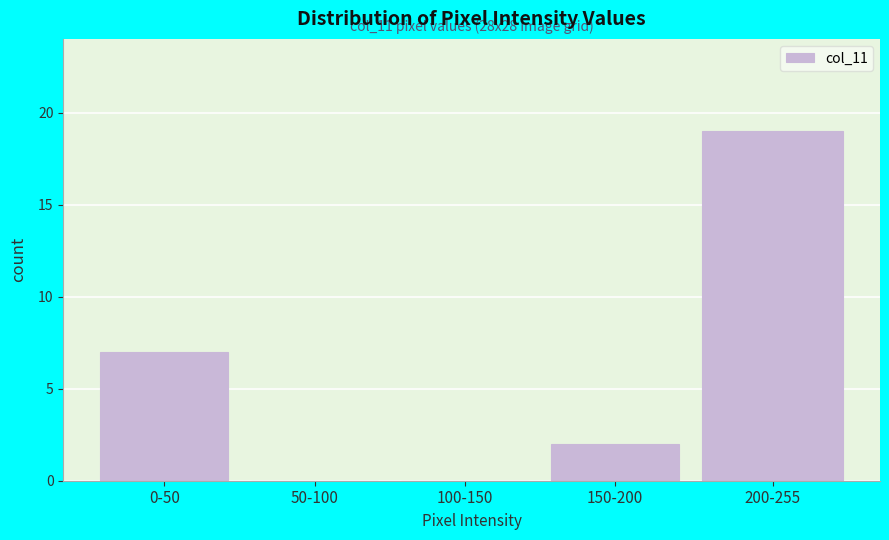

Reading left to right, transcribe all the data shown in this chart.

0-50=7	50-100=0	100-150=0	150-200=2	200-255=19